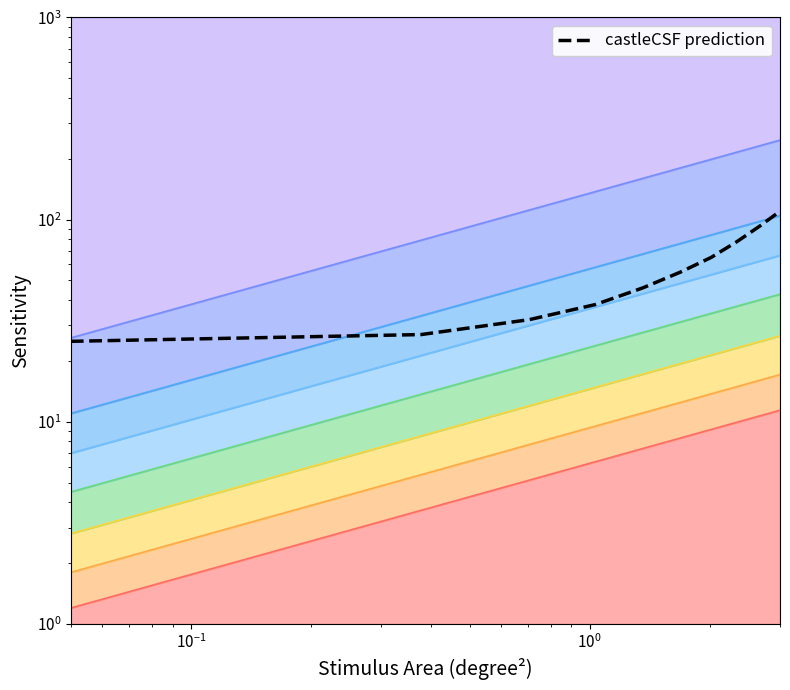

Reading left to right, extract all data points from this chart.

25	27	32	38	46	55	65	78	93	110